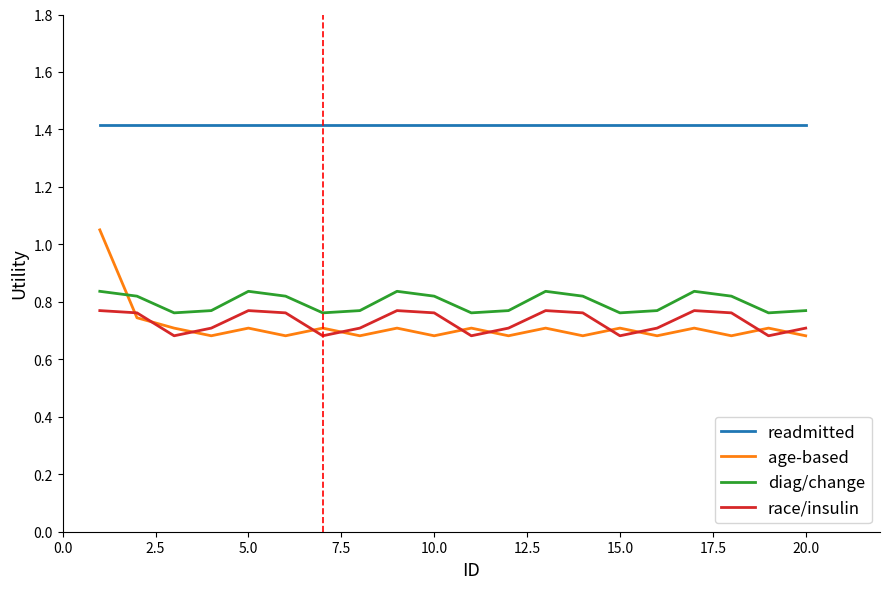

What is the greatest value displayed?

1.4